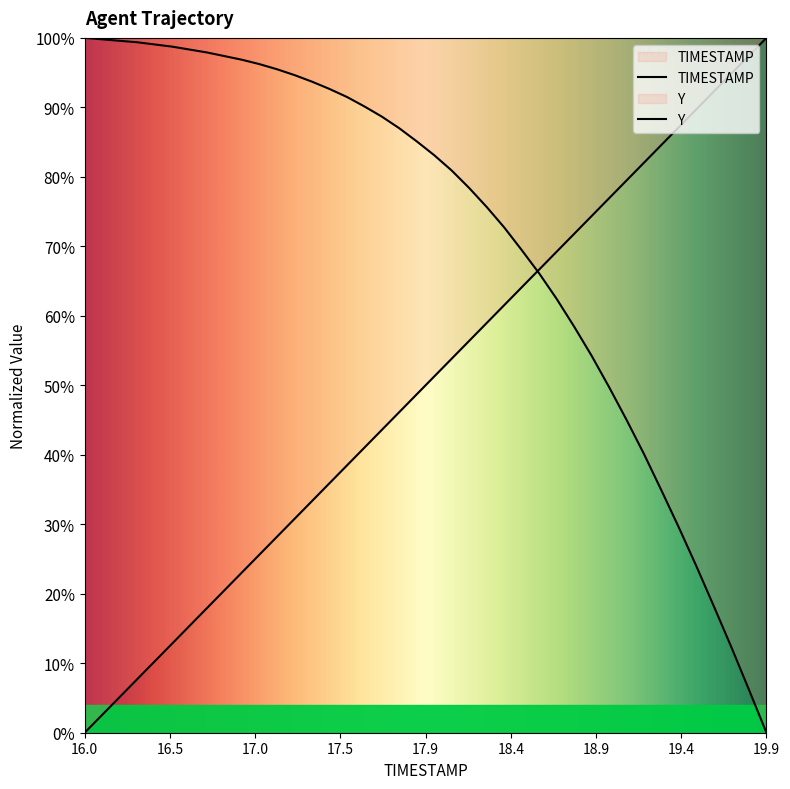

At which label does Y first exceed 85?

16.0